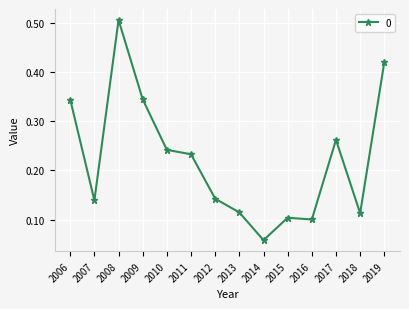

Count the values in the range 0 to 1.

14